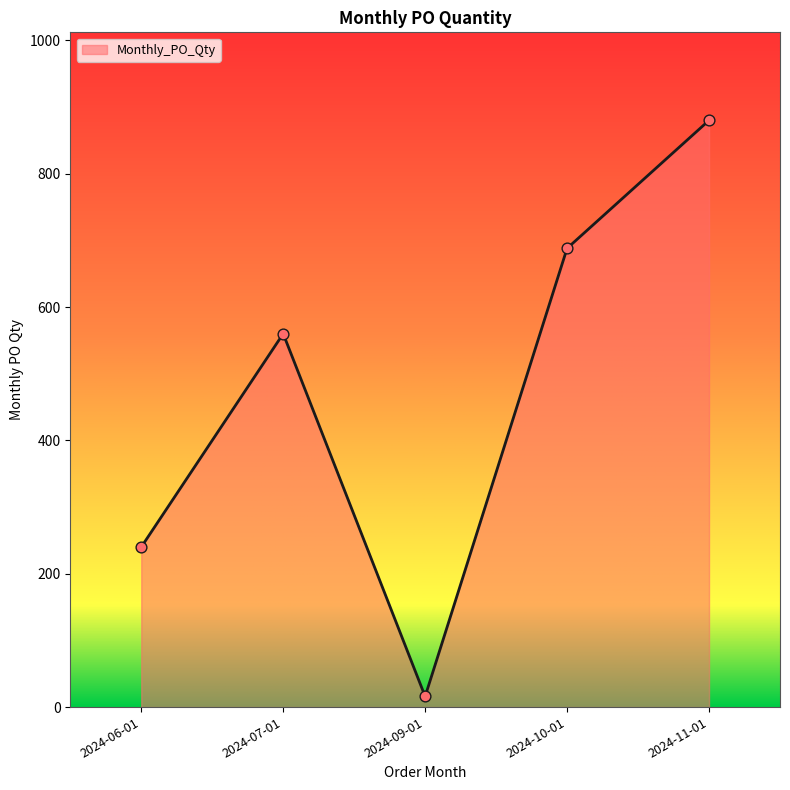

What is the change in value from 2024-06-01 to 2024-09-01?

-224